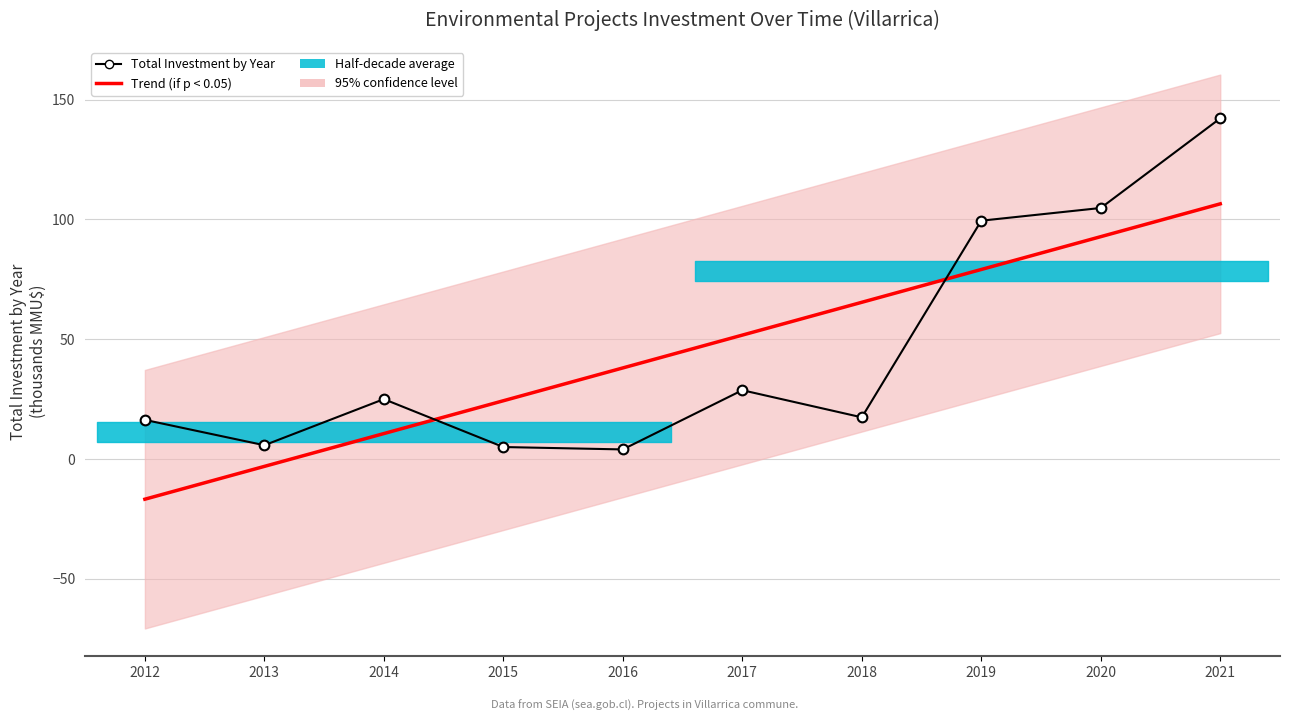

Where is the first local minimum for Total Investment by Year (MMU$ thousands)?

2013